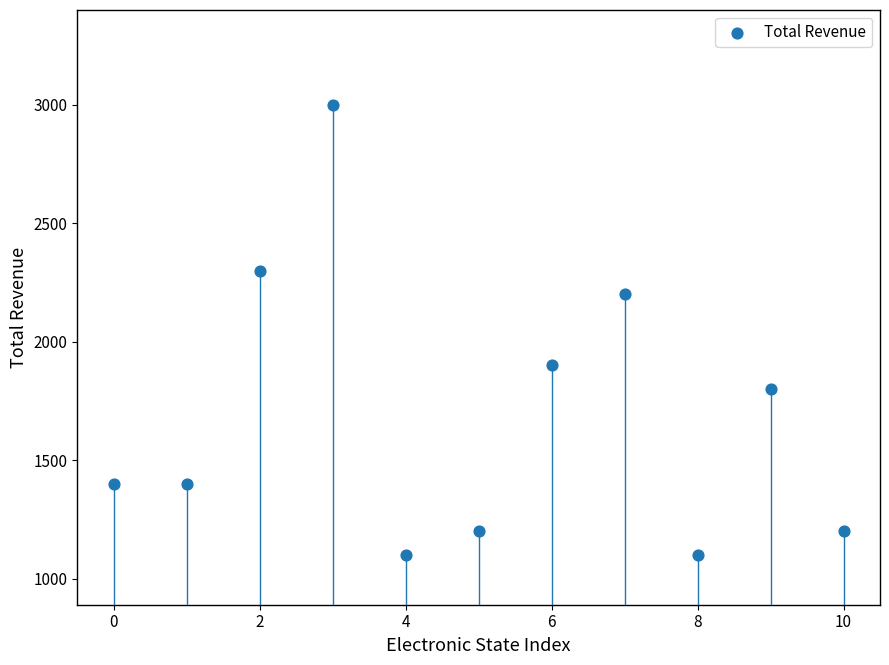

What is the average Y value?

1691